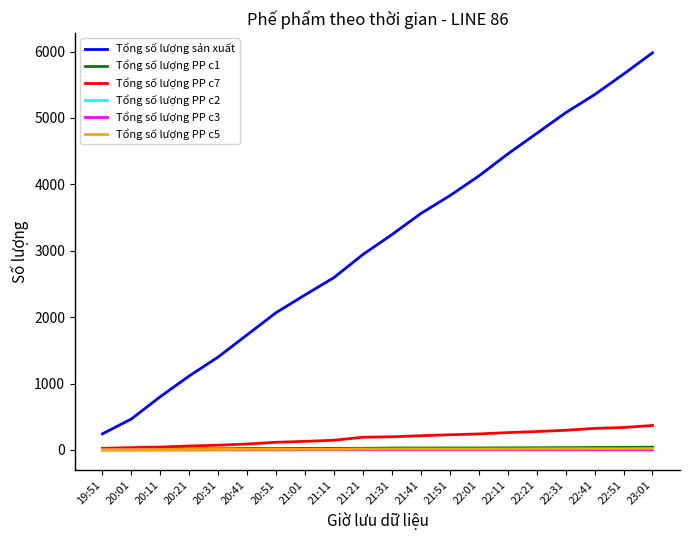

Rank the categories by Tổng số lượng sản xuất value from highest to lowest.

23:01, 22:51, 22:41, 22:31, 22:21, 22:11, 22:01, 21:51, 21:41, 21:31, 21:21, 21:11, 21:01, 20:51, 20:41, 20:31, 20:21, 20:11, 20:01, 19:51